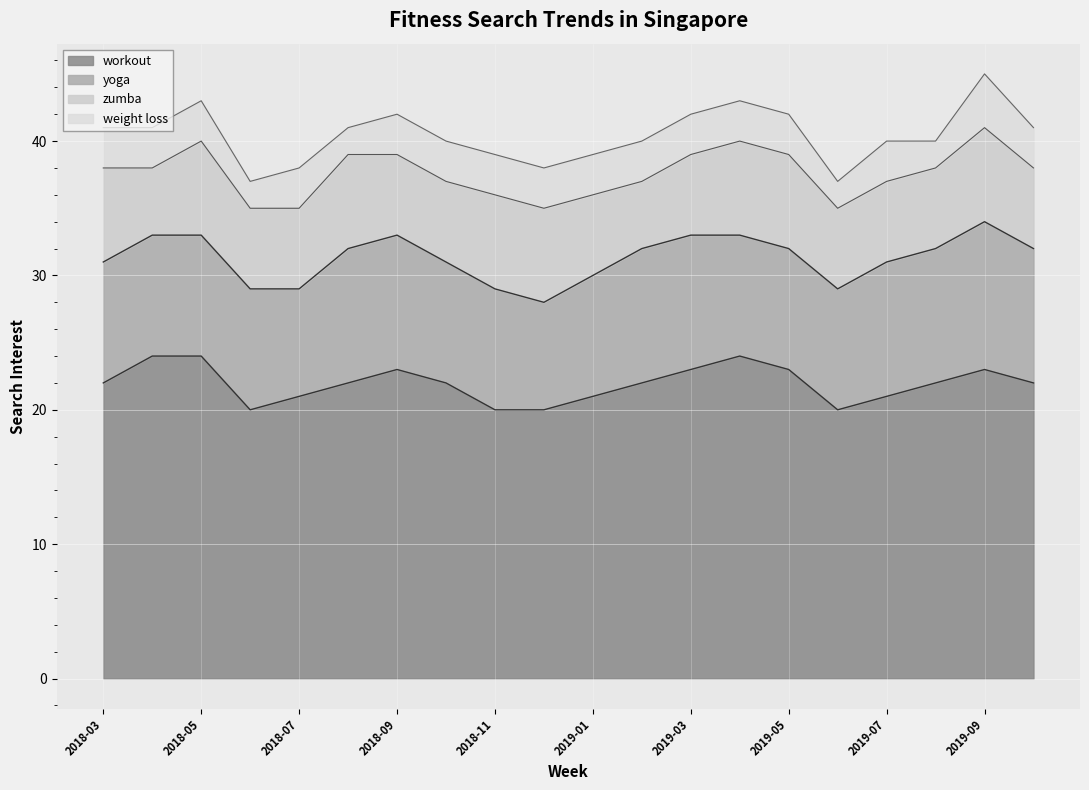

What is the maximum value shown in the chart?

24